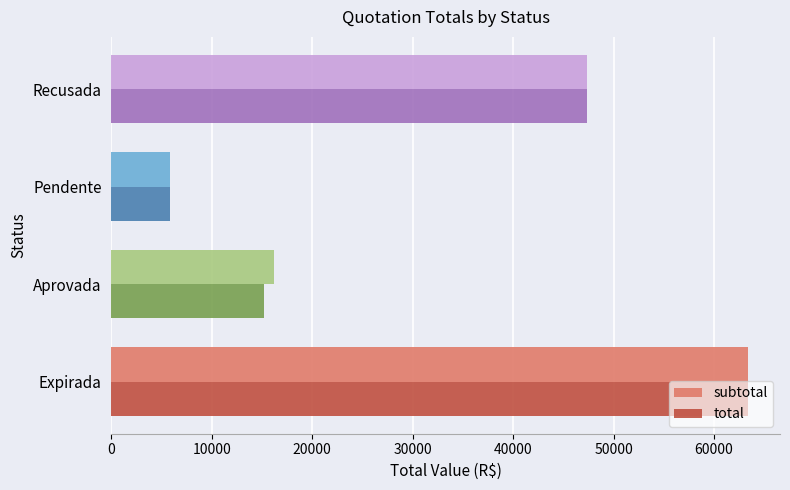

At how many categories does at least one series exceed 32906?

2